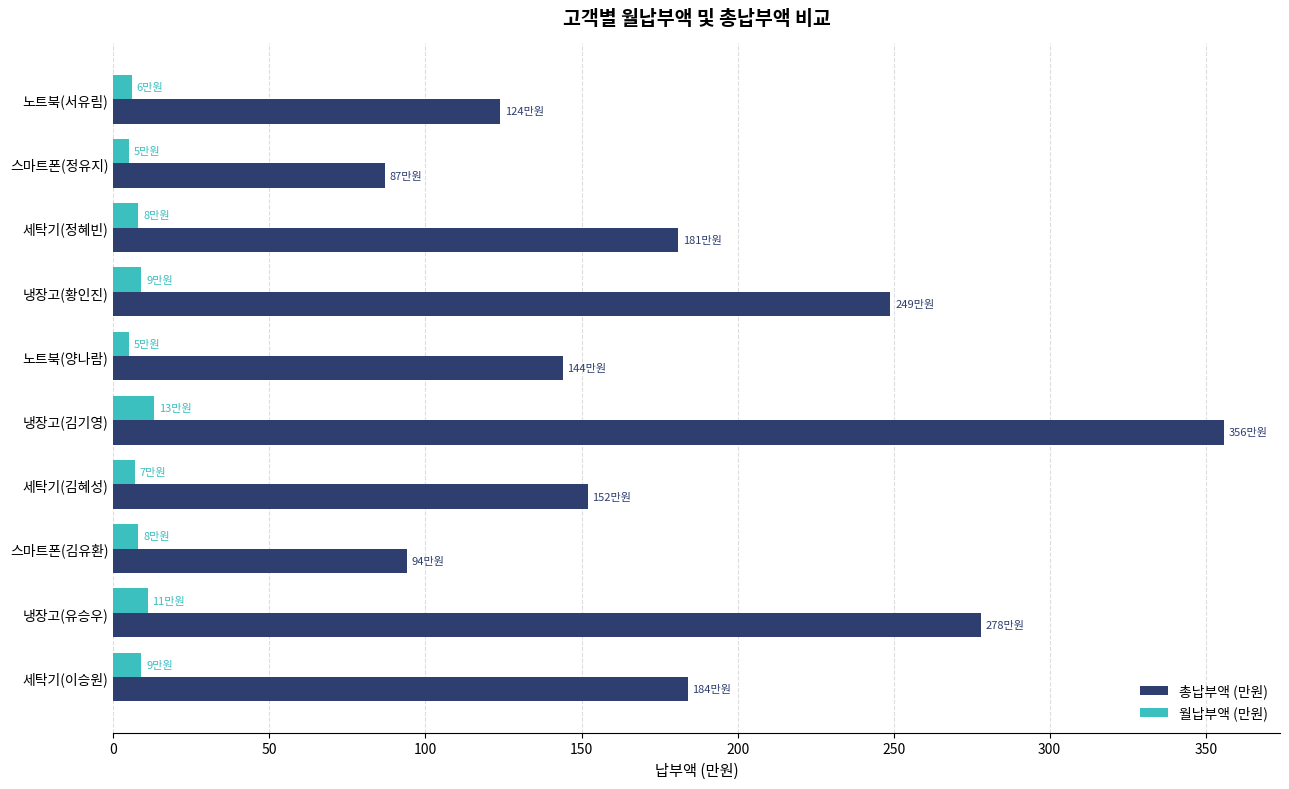

Is the value of 총납부액 (만원) at 세탁기(이승원) greater than the value of 월납부액 (만원) at 노트북(서유림)?

Yes